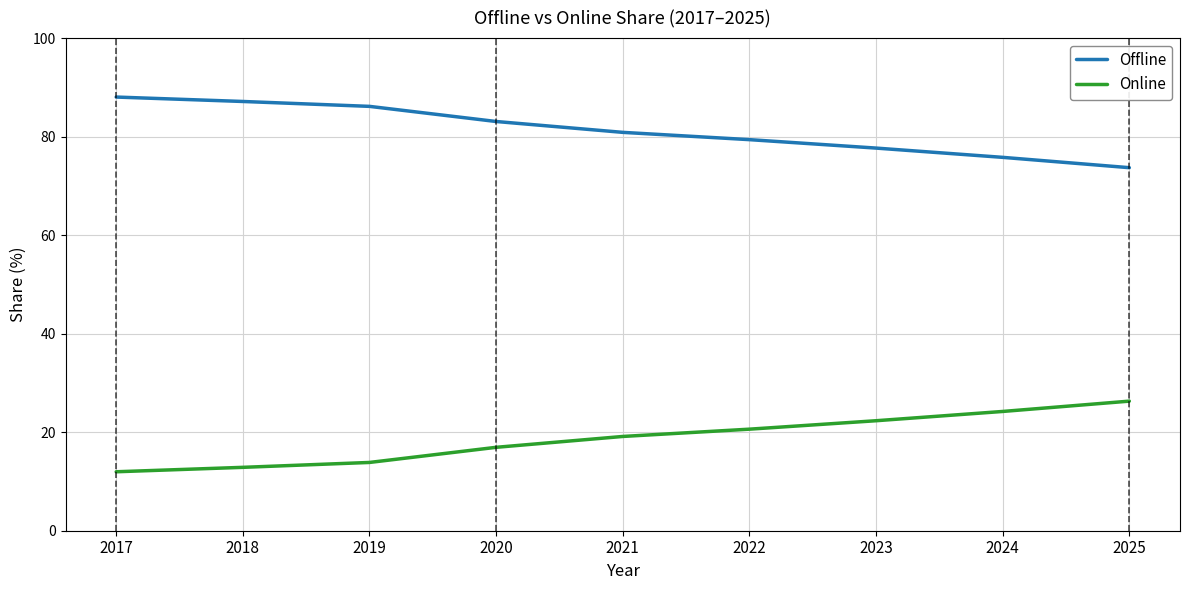

Reading right to left, list all the values displayed in this chart.

Offline: 2025=73.7	2024=75.8	2023=77.7	2022=79.4	2021=80.9	2020=83.1	2019=86.1	2018=87.1	2017=88.0
Online: 2025=26.3	2024=24.2	2023=22.3	2022=20.6	2021=19.1	2020=16.9	2019=13.9	2018=12.9	2017=12.0